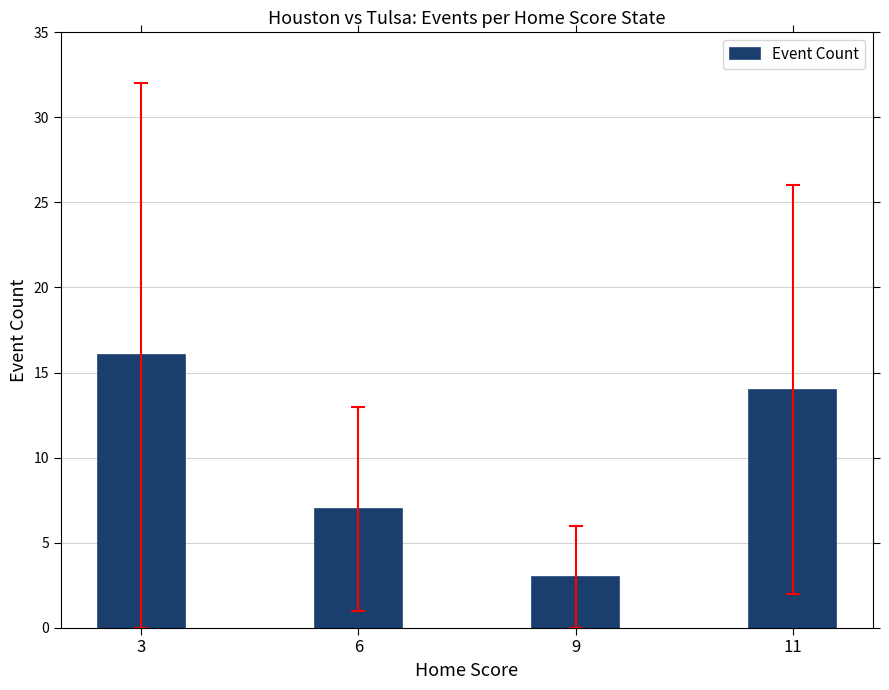

Reading left to right, transcribe all the data shown in this chart.

3=16	6=7	9=3	11=14